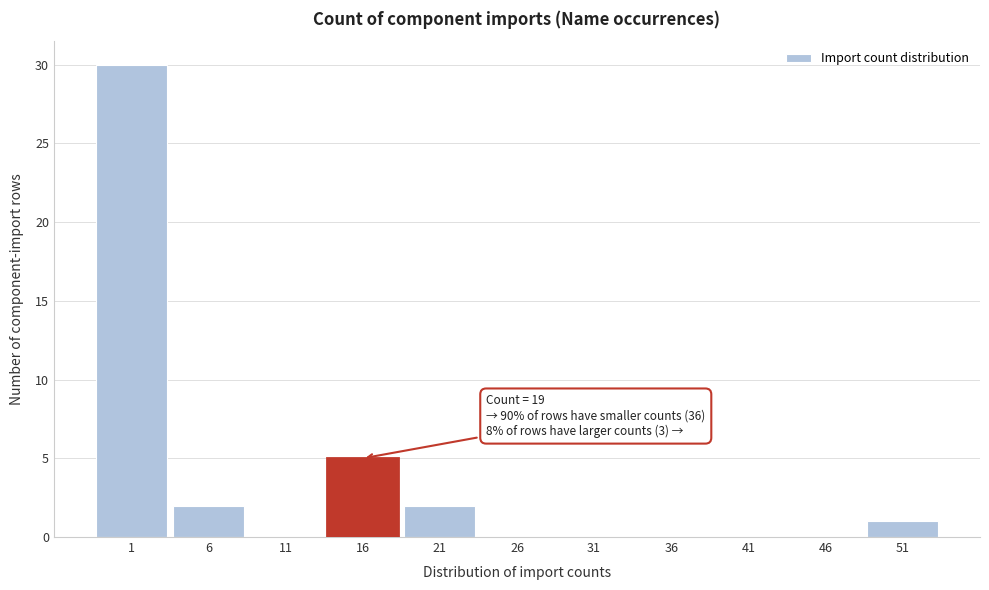

Reading left to right, list all the values displayed in this chart.

1=30	6=2	11=0	16=5	21=2	26=0	31=0	36=0	41=0	46=0	51=1